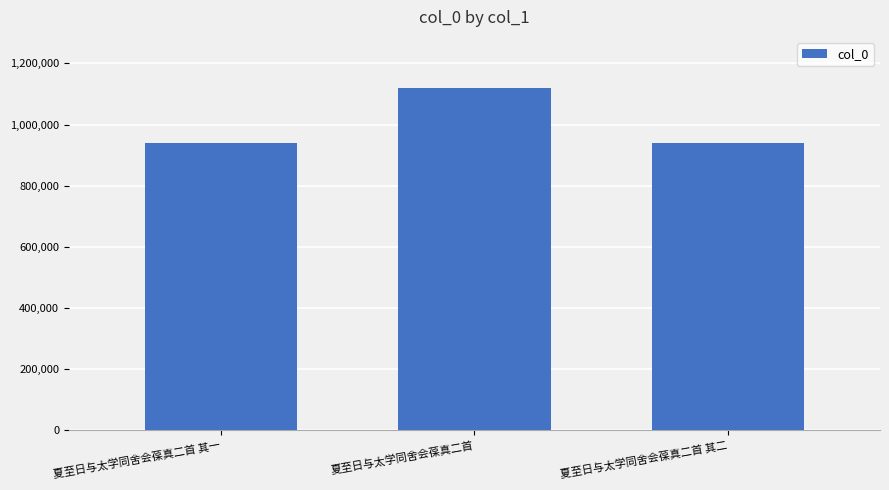

Approximately how many times larger is the value at 夏至日与太学同舍会葆真二首 其二 compared to 夏至日与太学同舍会葆真二首?

0.8